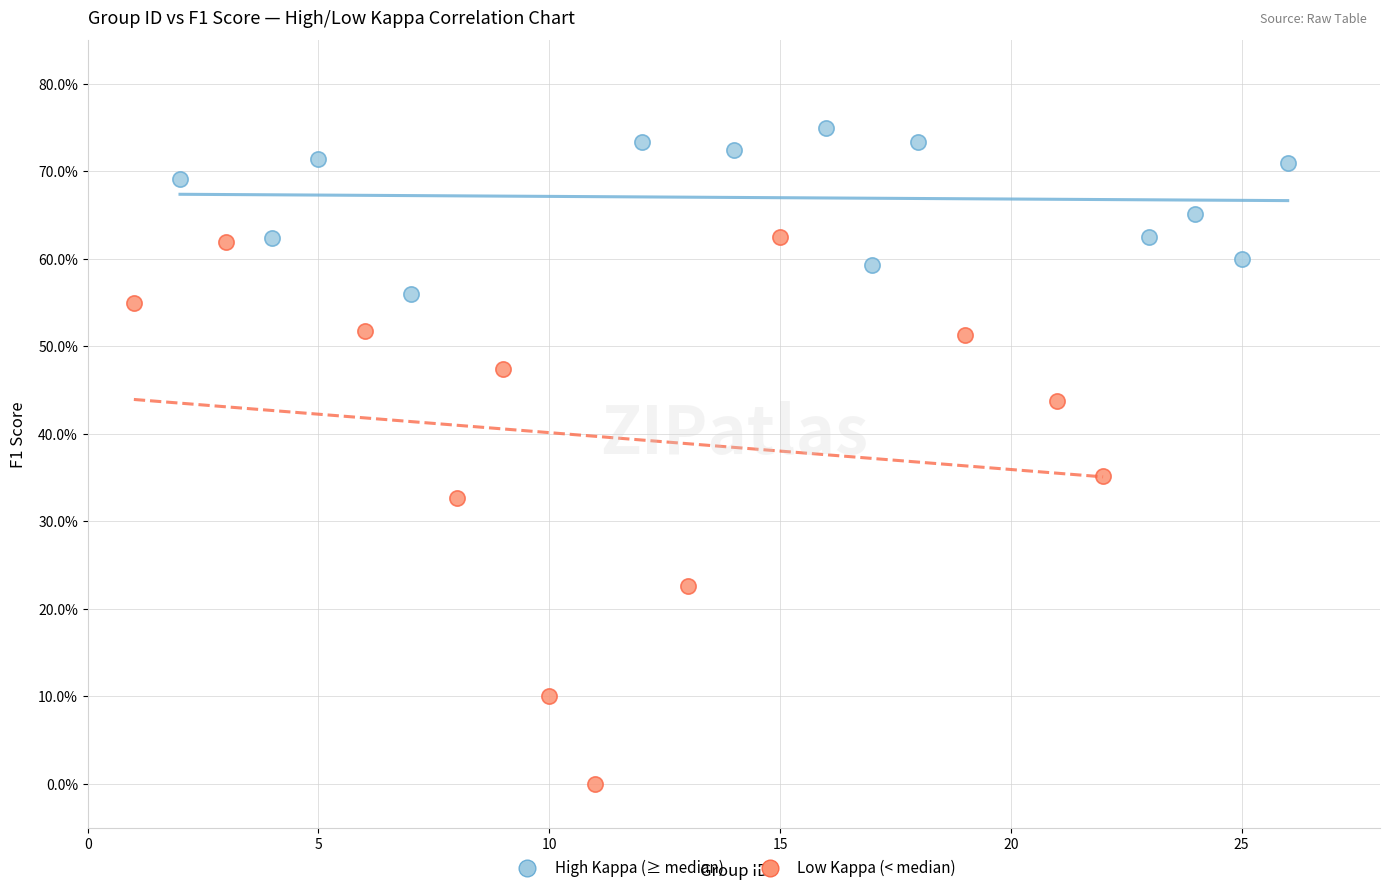

What are all the series names shown in the legend?

High Kappa (≥ median), Low Kappa (< median)